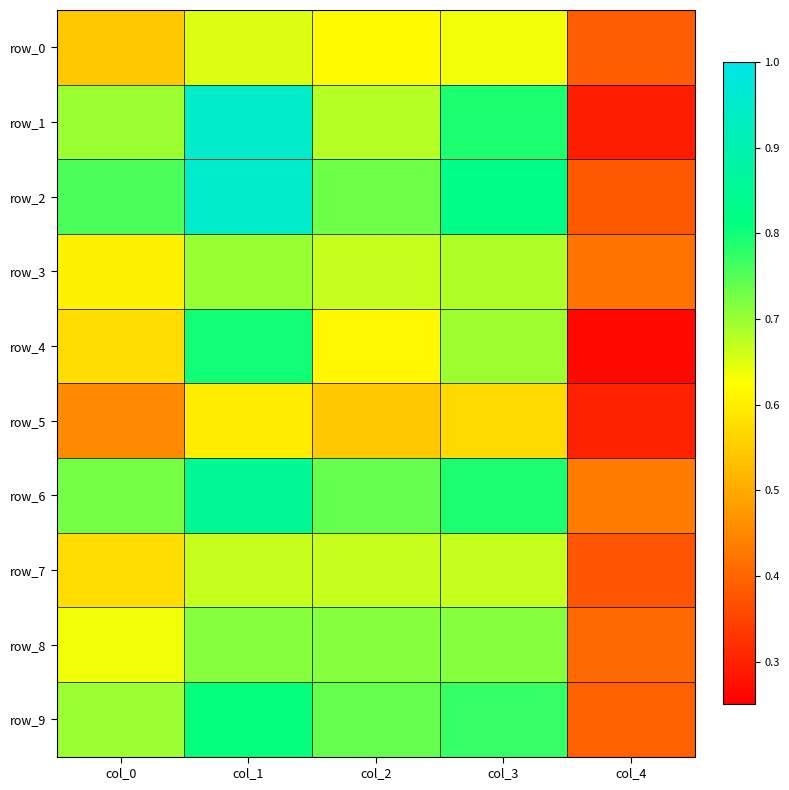

Is it true that row_0 equals 0.3 at col_3?

False